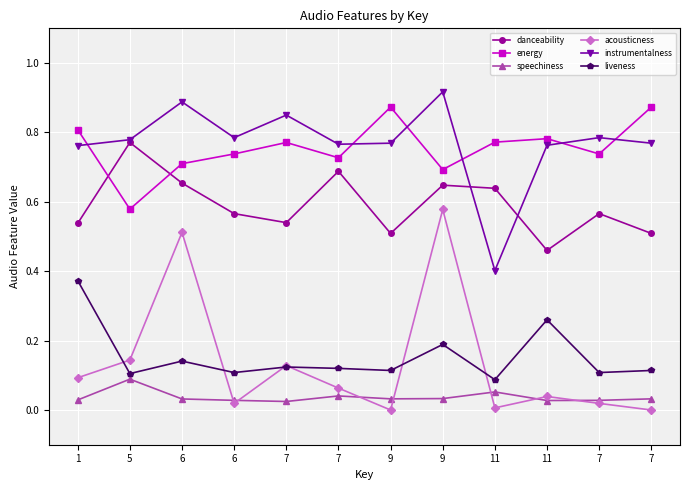

True or false: energy has a value of 1.3 at 7.

False